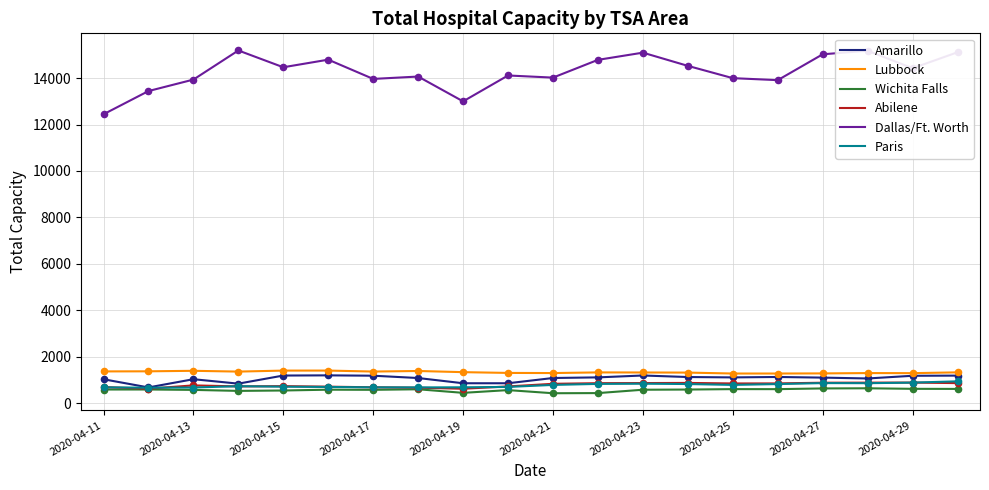

Which series has the largest range (max minus min)?

Dallas/Ft. Worth